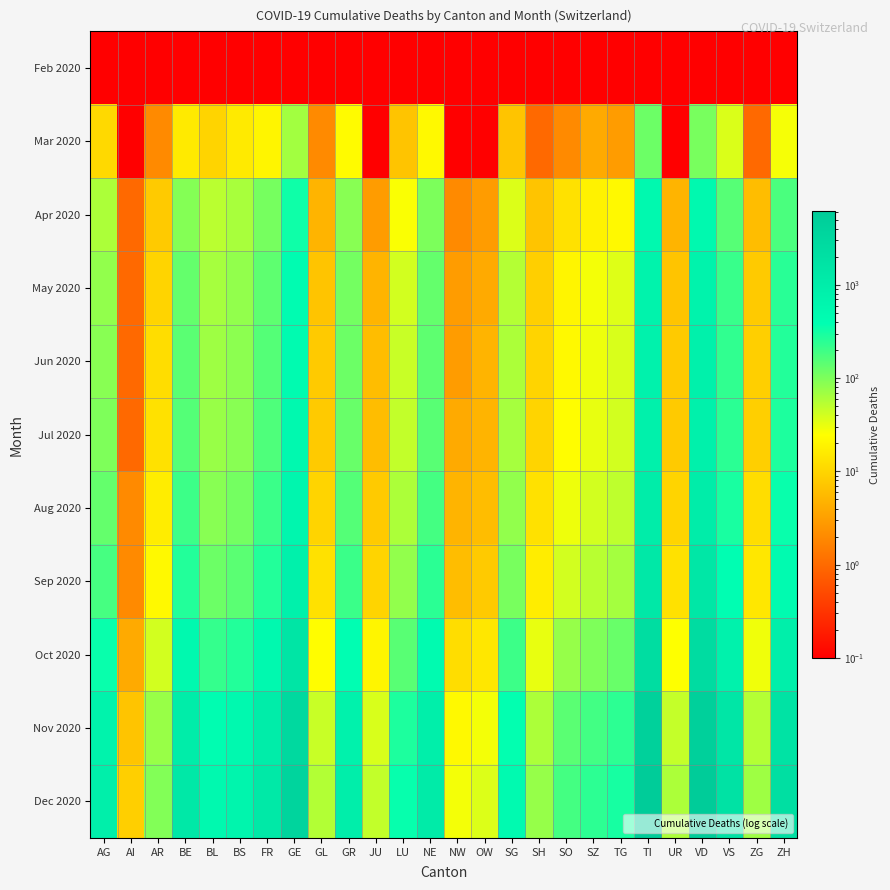

Which series has the largest total across all categories?

Dec 2020